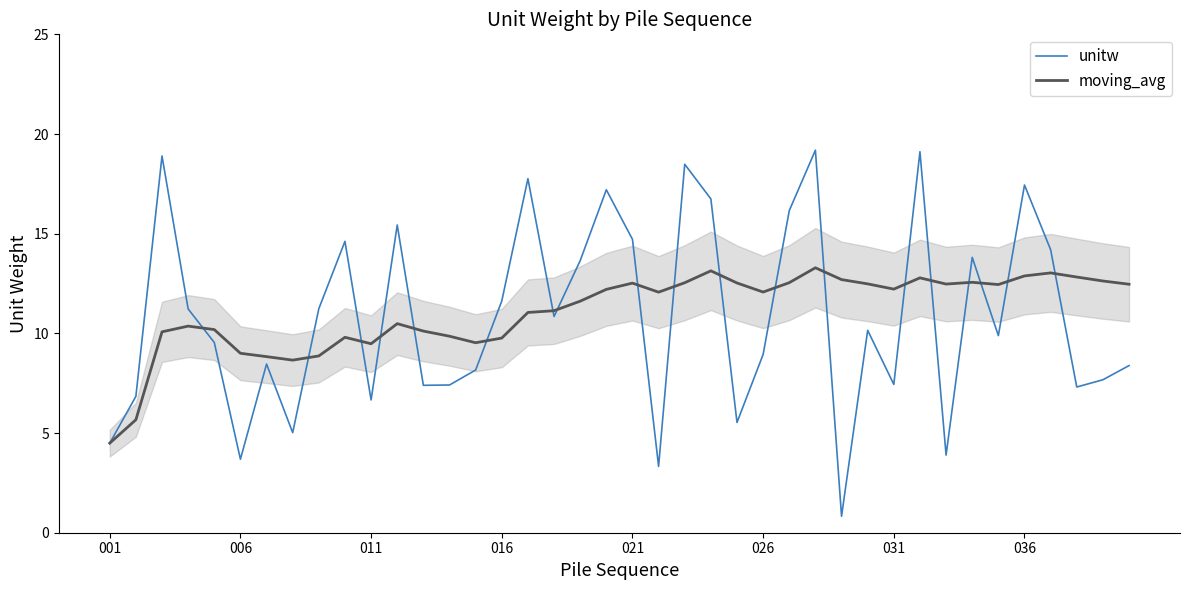

What is the smallest value displayed?

0.8